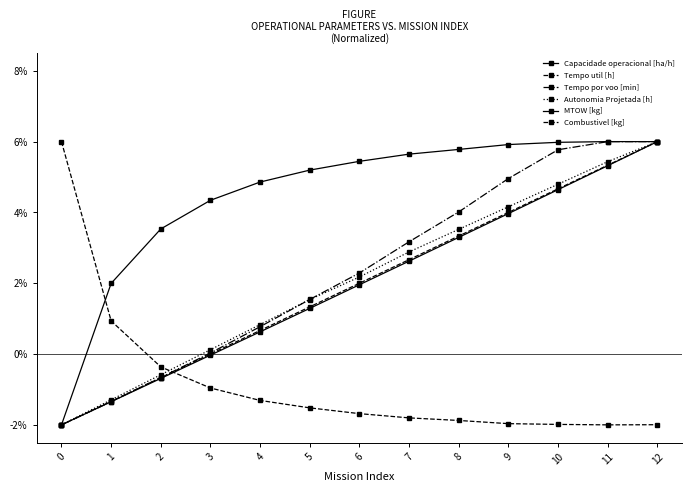

Does the chart have visible grid lines?

No